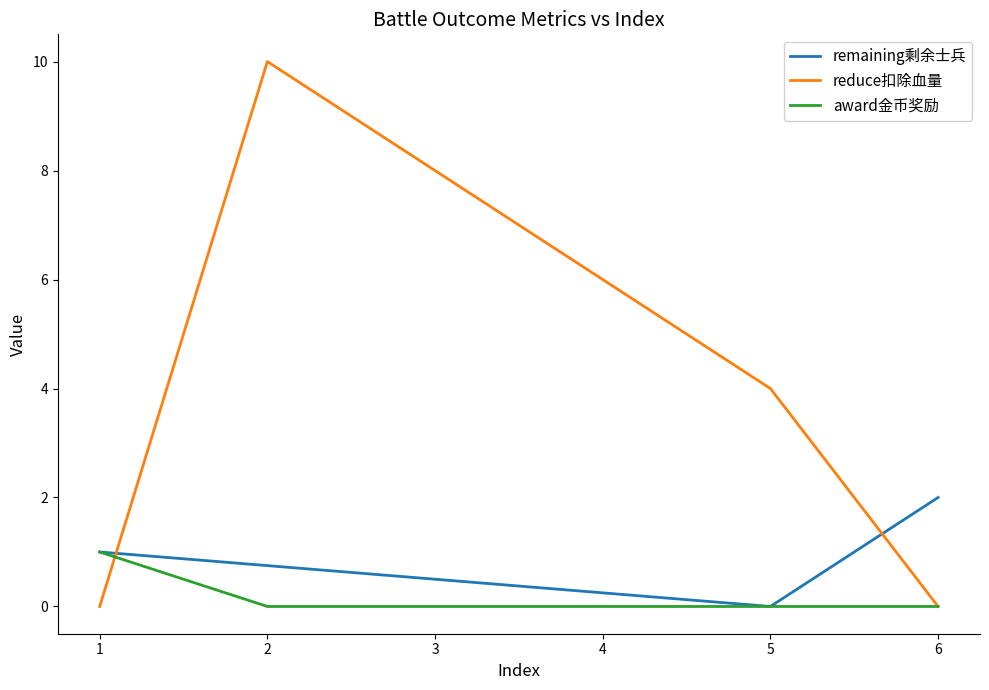

Which series changed the most between 3 and 6?

reduce扣除血量